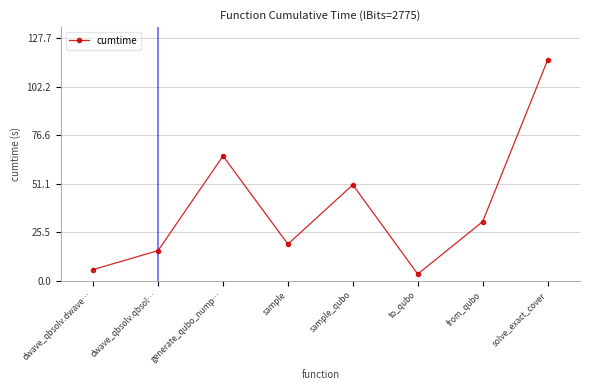

At which label is the value closest to 59?

generate_qubo_nump…